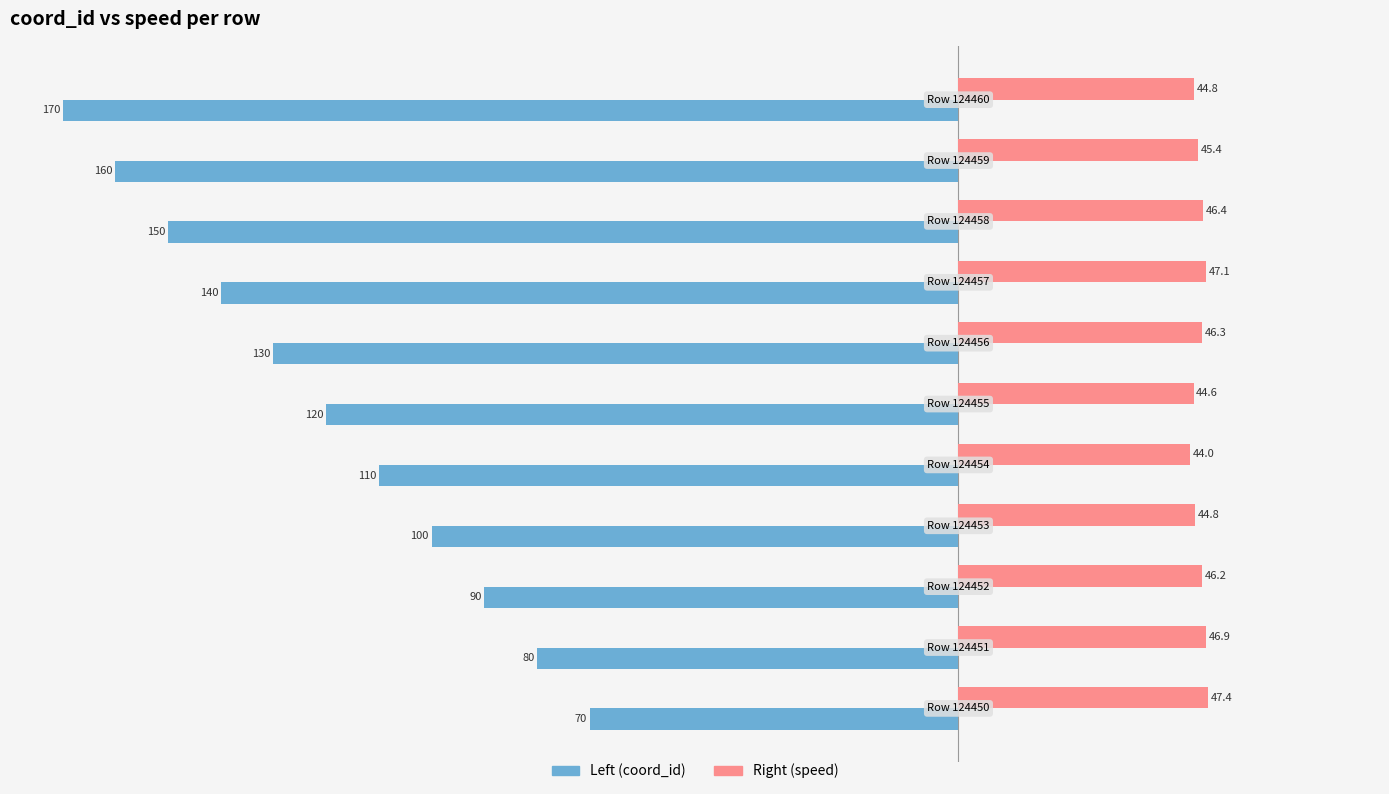

Which series has the widest spread of values?

Left (coord_id)